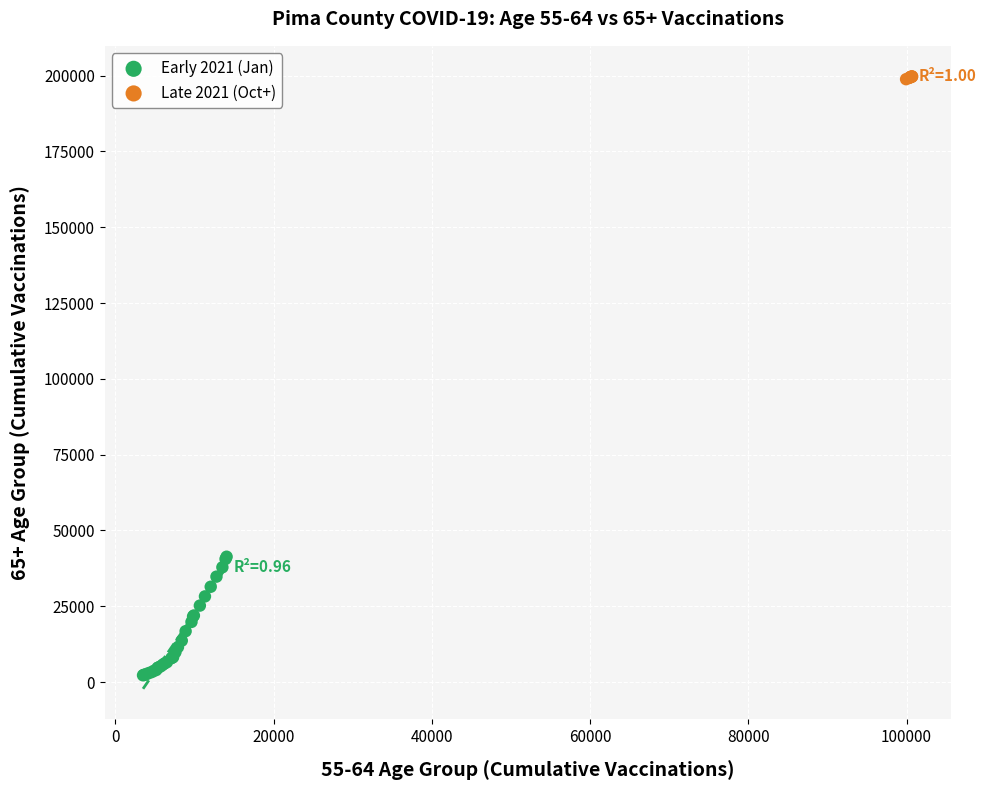

Which series reaches the minimum Y coordinate?

Early 2021 (Jan)